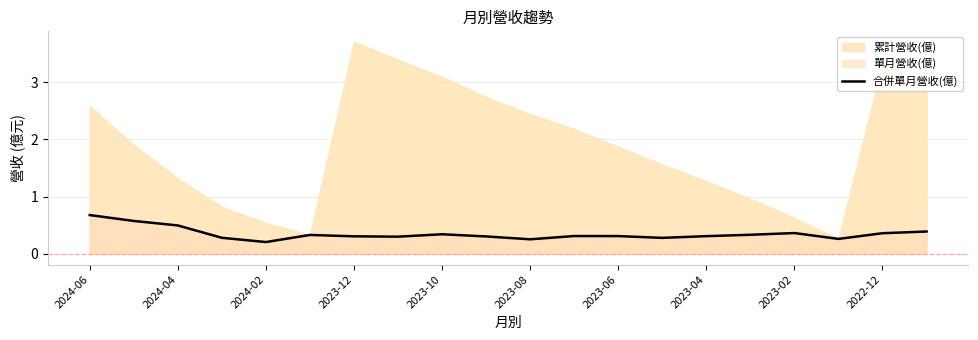

What is the minimum value shown in the chart?

0.2